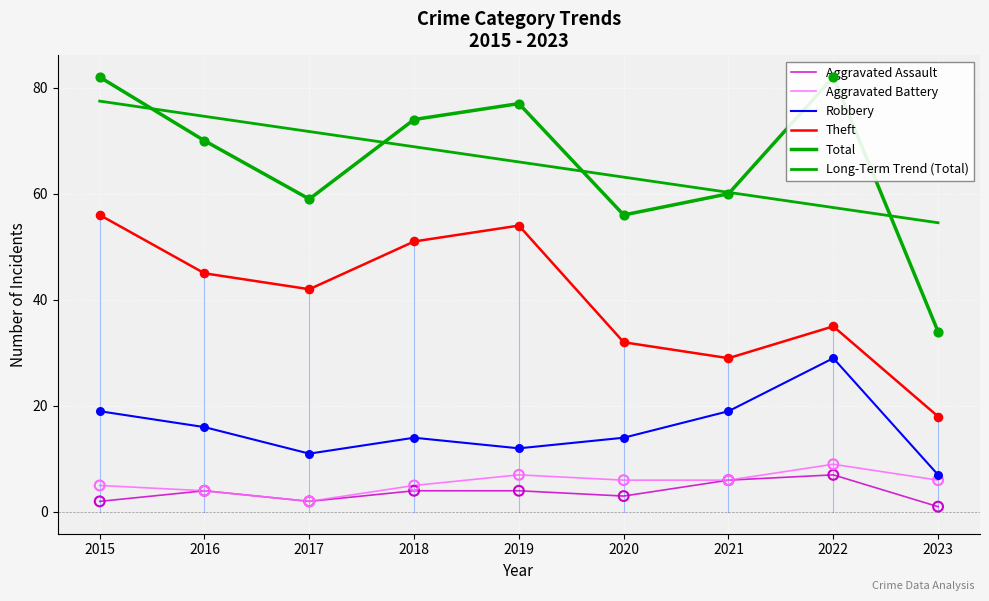

What is the total value across all series at 2020?

174.1